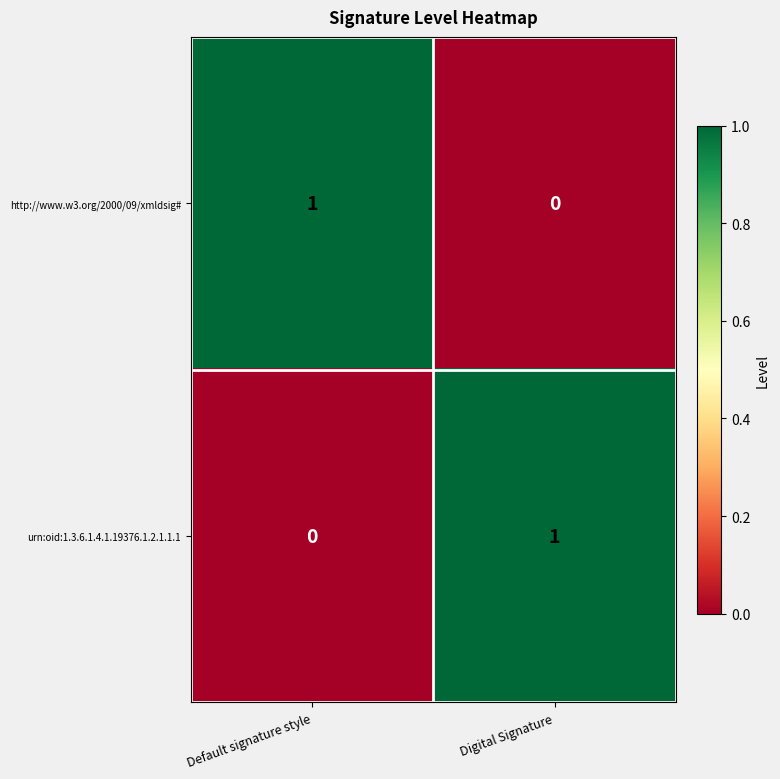

Rank the categories by http://www.w3.org/2000/09/xmldsig# value from highest to lowest.

Default signature style, Digital Signature